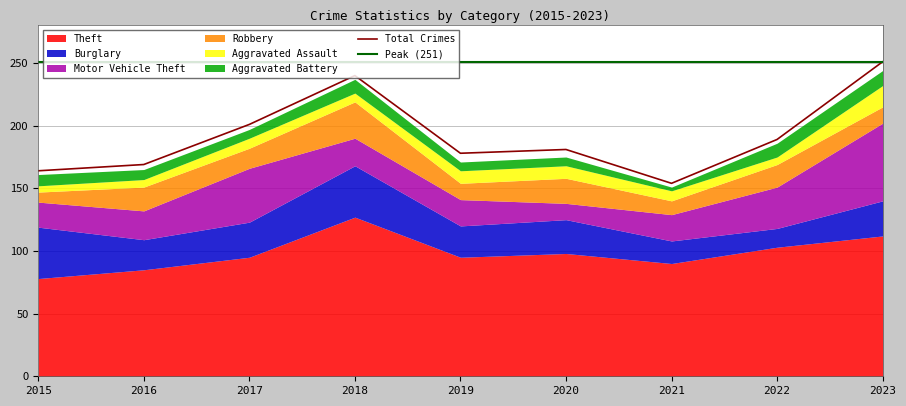

What is the sum of the Burglary values at 2020 and 2021?

45